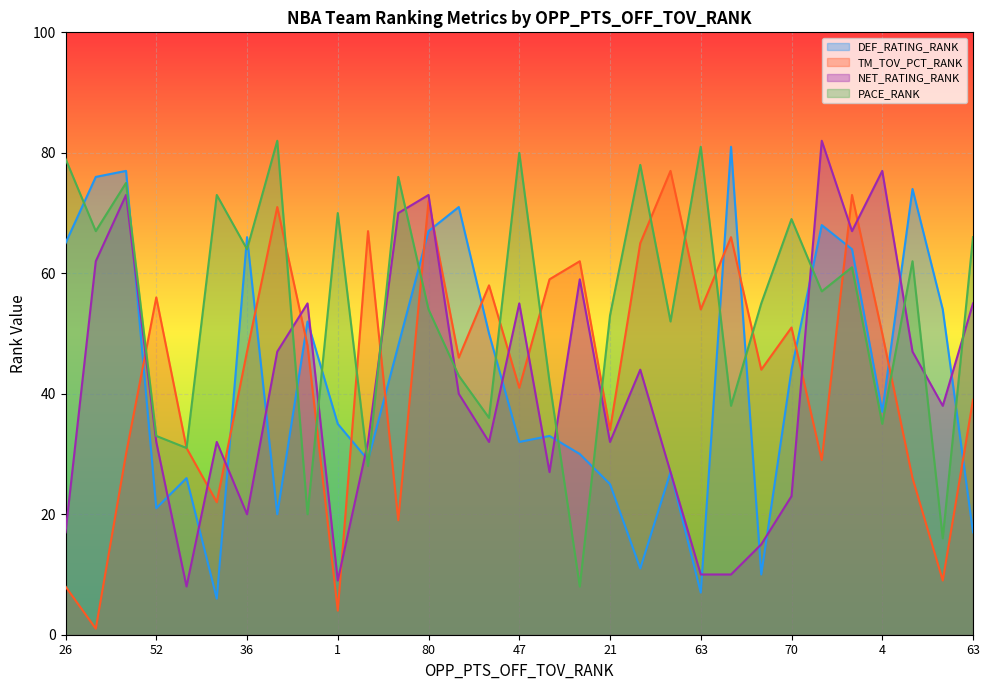

Which has a higher value, 70 or 6?

6